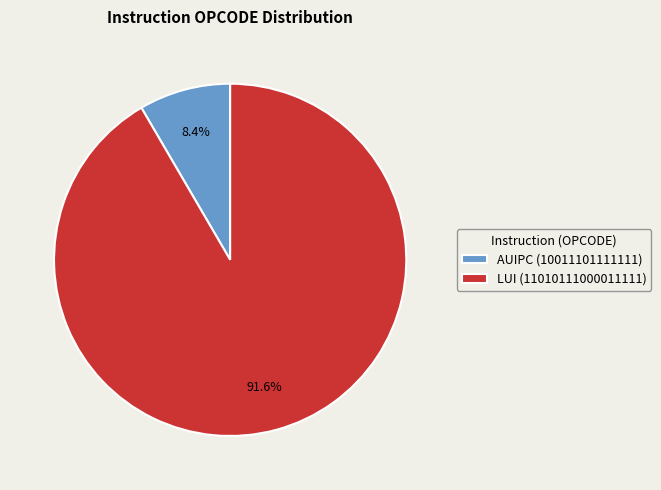

Which category has the biggest portion of the pie?

LUI